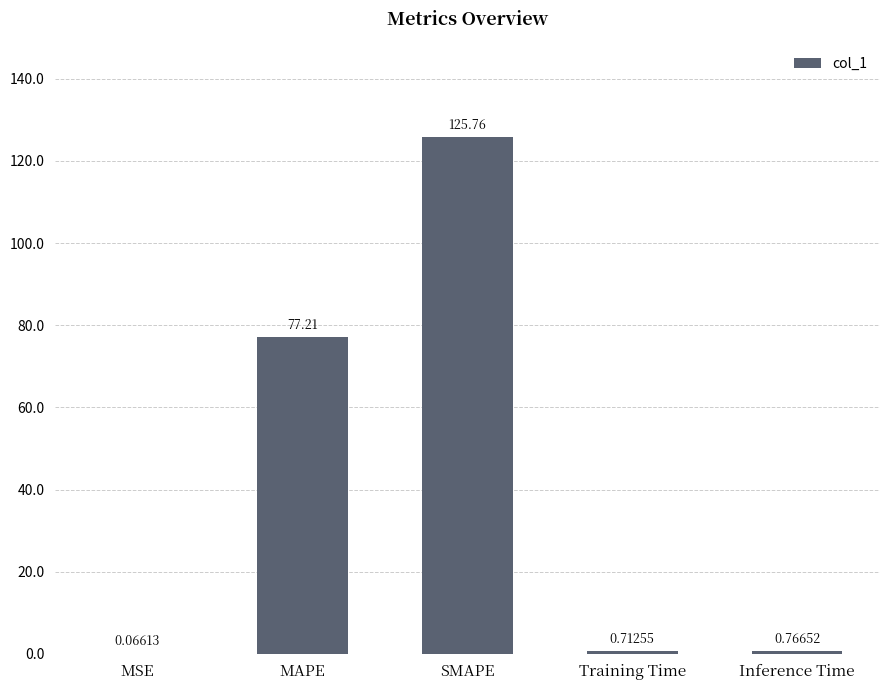

Which label corresponds to the largest value in the chart?

SMAPE